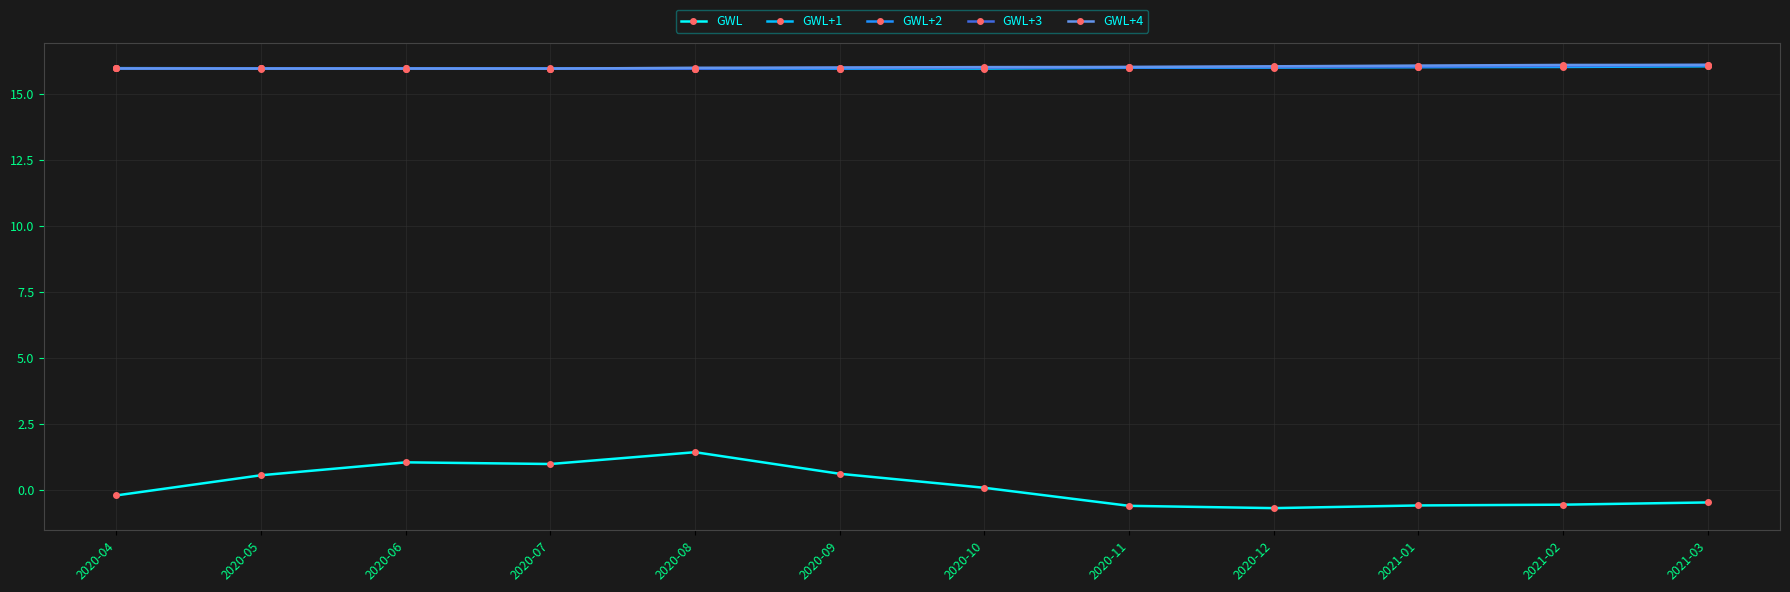

What value does the GWL series have at 2020-09?

0.6